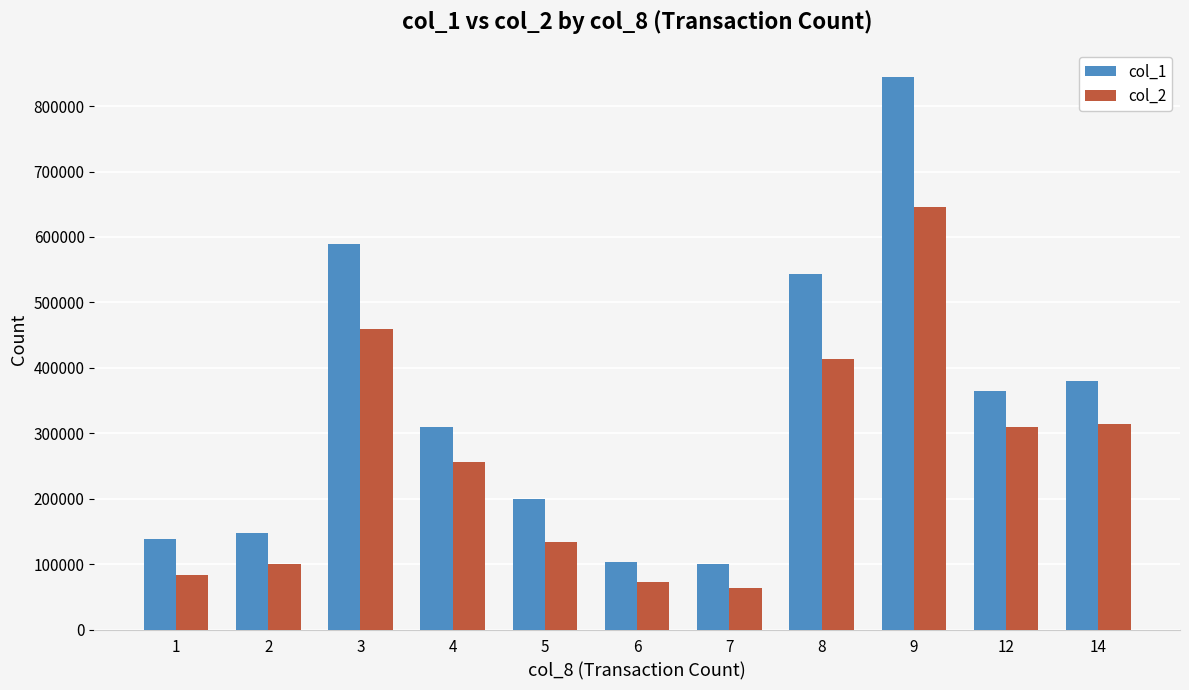

What is the spread (max minus min) of values at 3?

130130